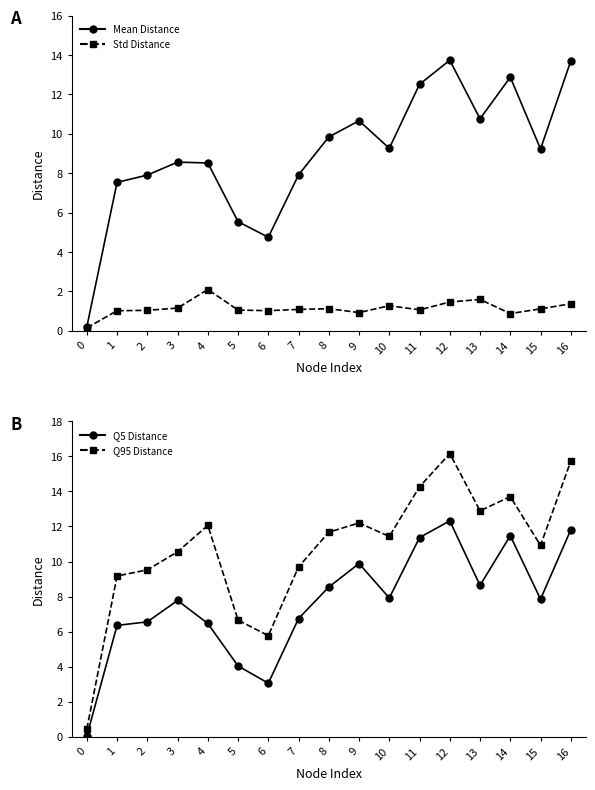

What is the sum of all Std Distance values?

19.4